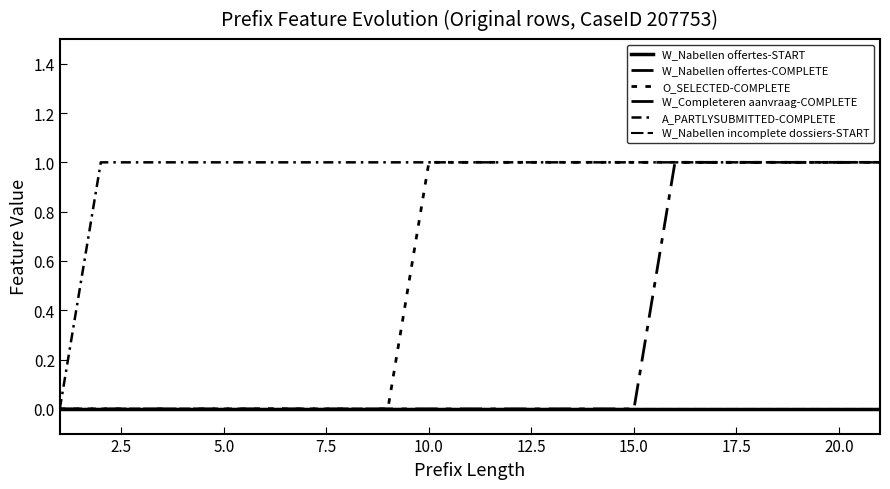

Does the chart display data point markers on the line(s)?

No